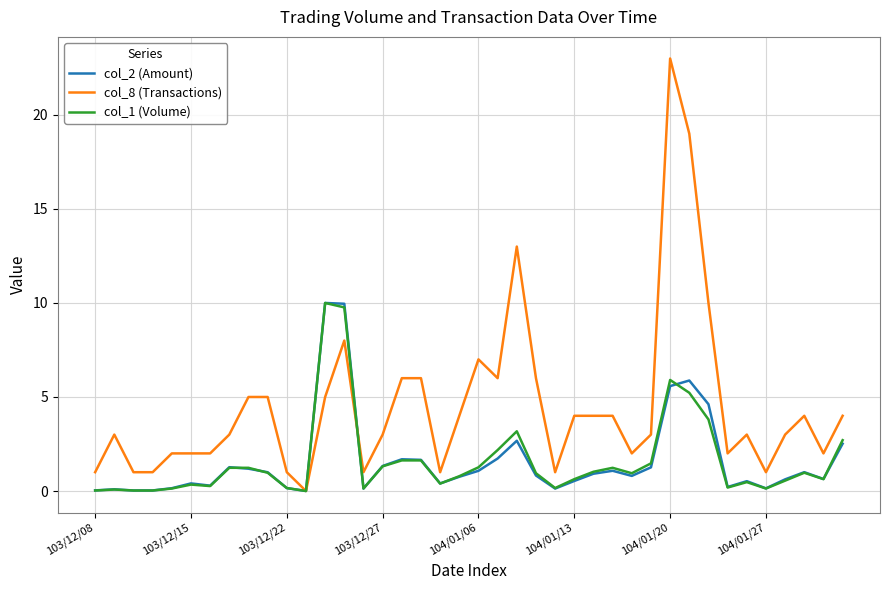

Which series has the largest total across all categories?

col_8 (Transactions)